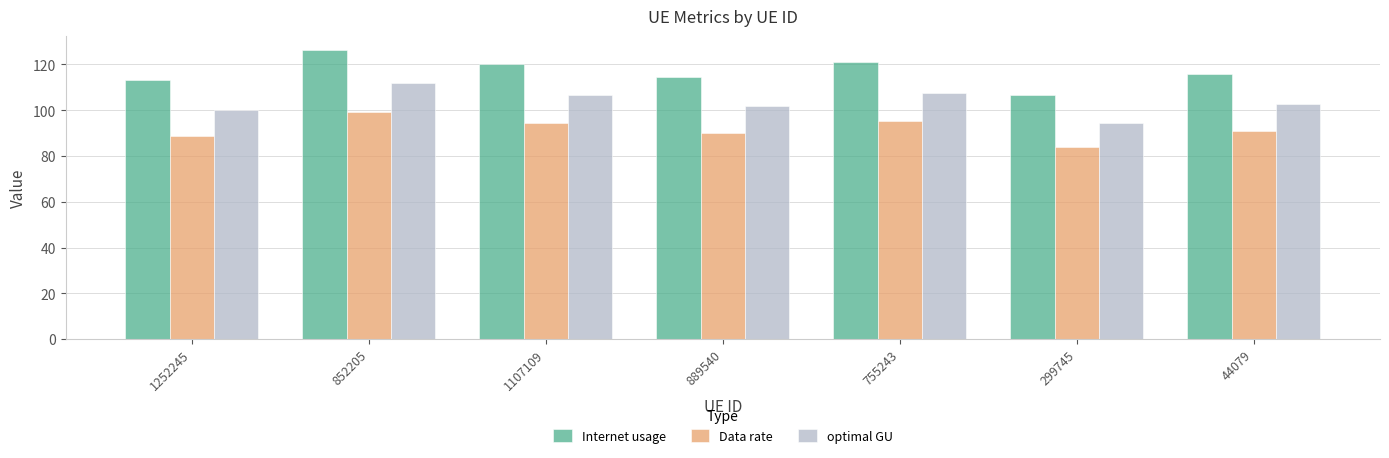

How many distinct data groups are displayed?

3